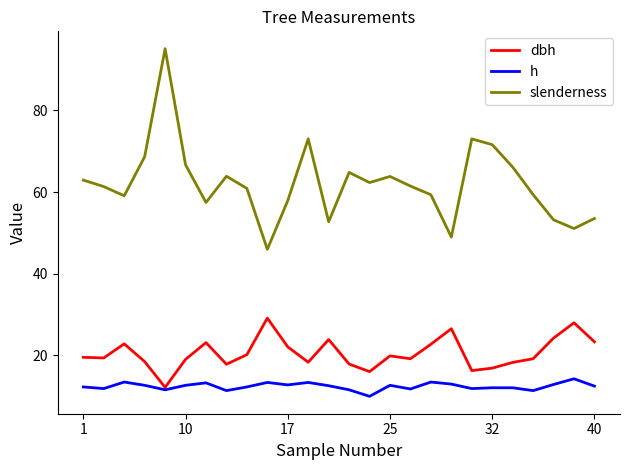

Which series has the largest total across all categories?

slenderness